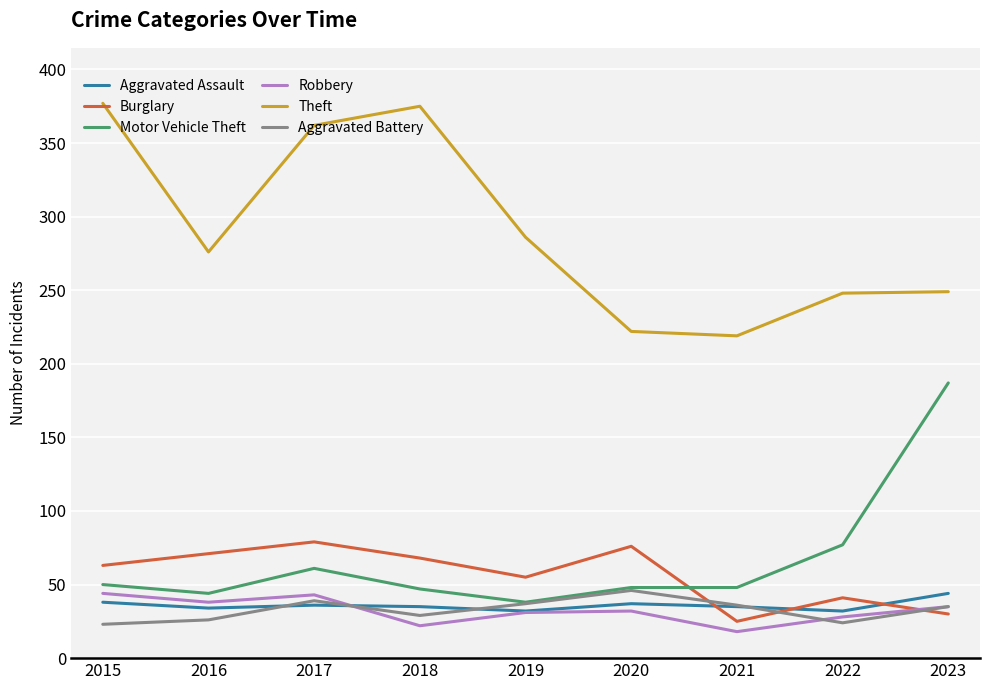

True or false: Theft and Burglary intersect in this chart.

False